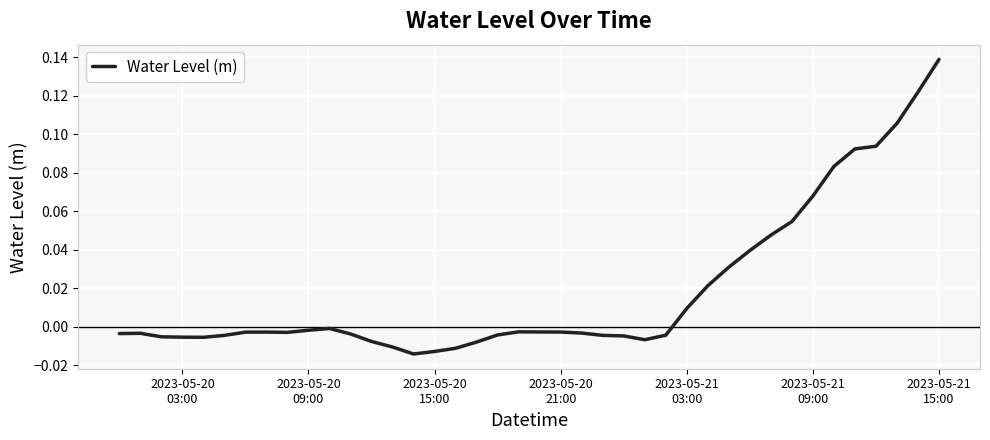

Is this an area chart (filled region under the line)?

No